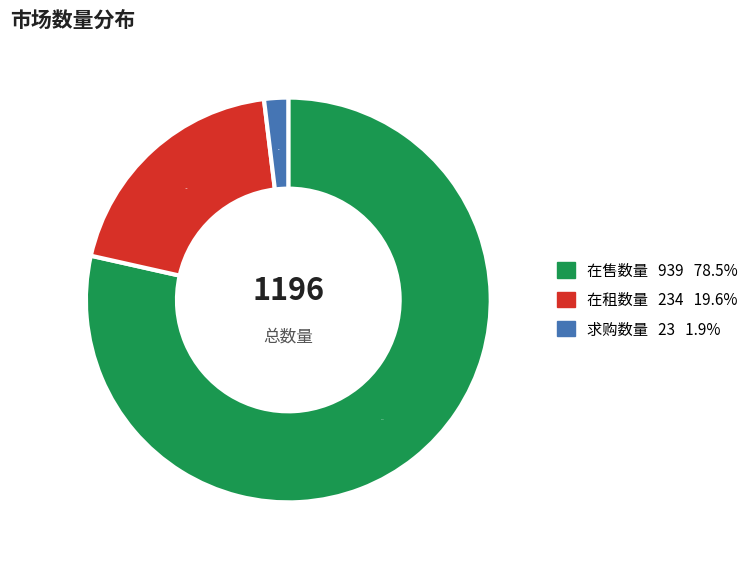

Which category has the smallest portion of the pie?

求购数量